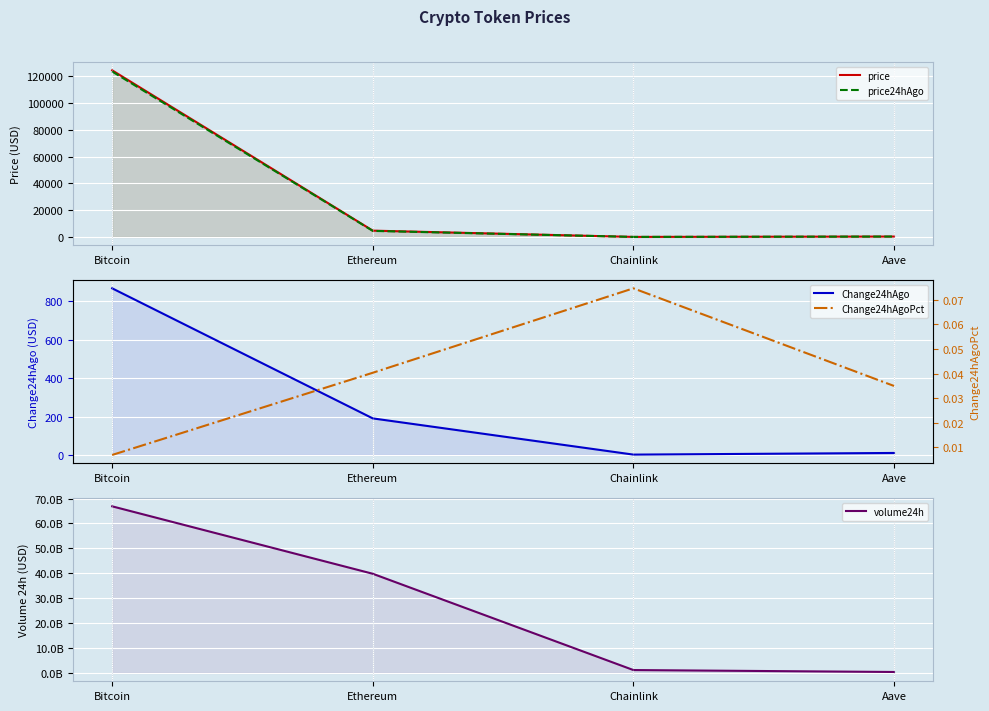

What position from the left is Chainlink?

3